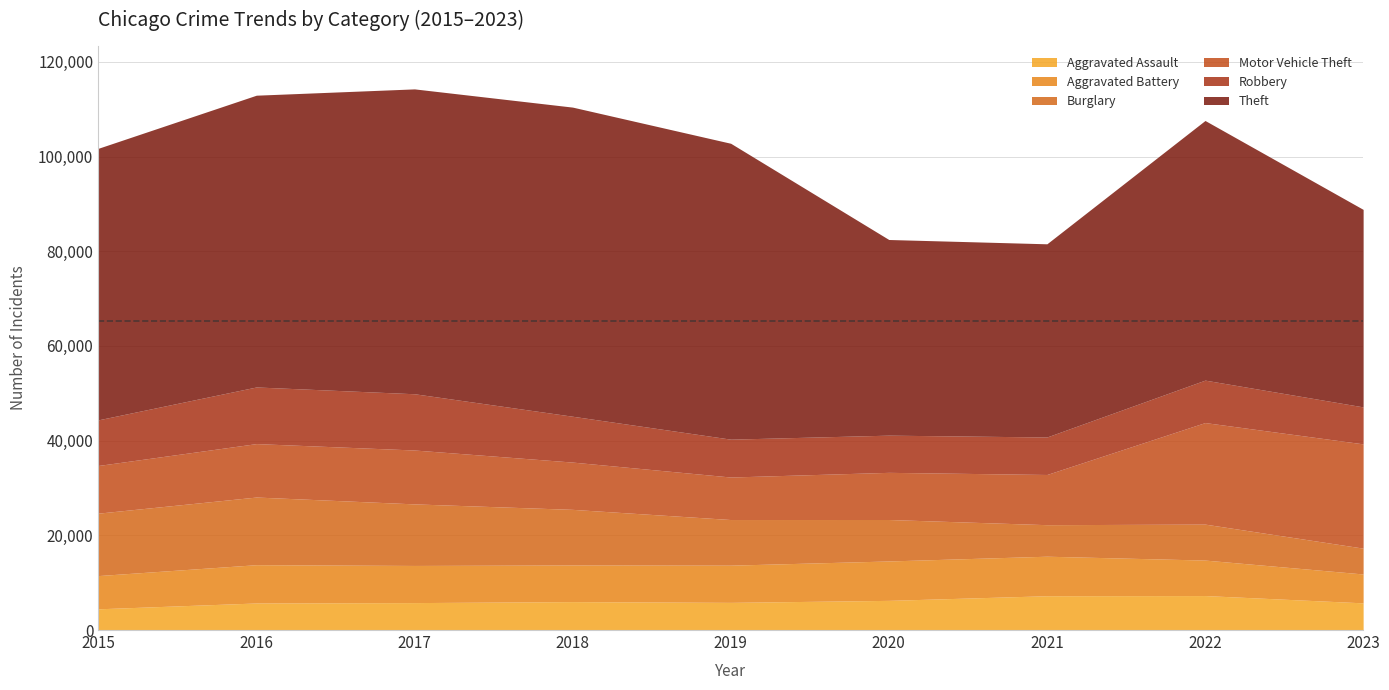

Which has a higher value, 2018 or 2020?

2020